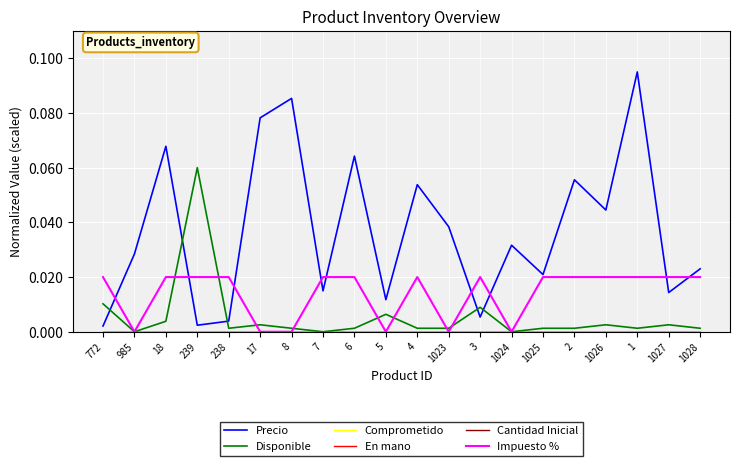

Does the chart have visible grid lines?

Yes